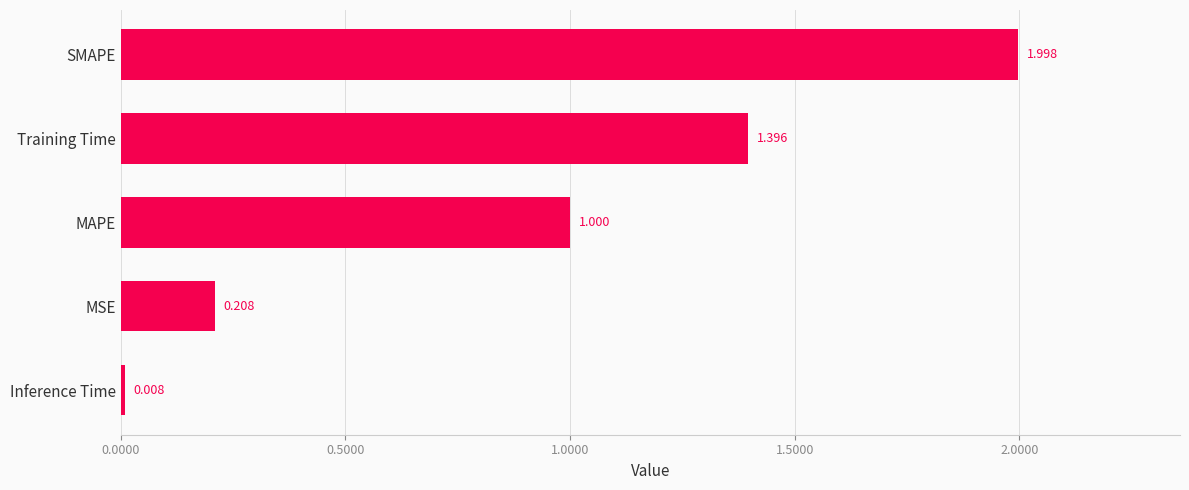

List the labels in order of value, smallest first.

Inference Time, MSE, MAPE, Training Time, SMAPE